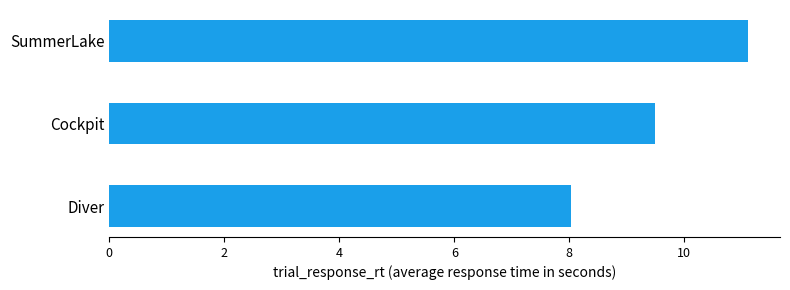

Rank the categories by value from highest to lowest.

SummerLake, Cockpit, Diver